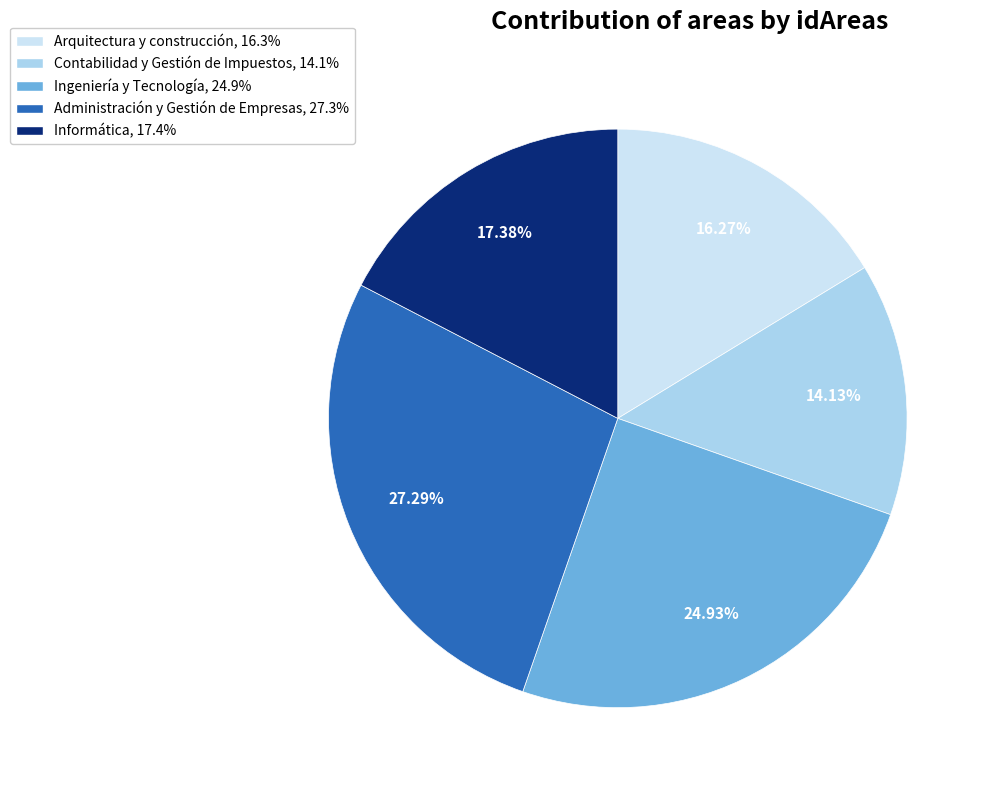

Which slice is the largest?

Administración y Gestión de Empresas